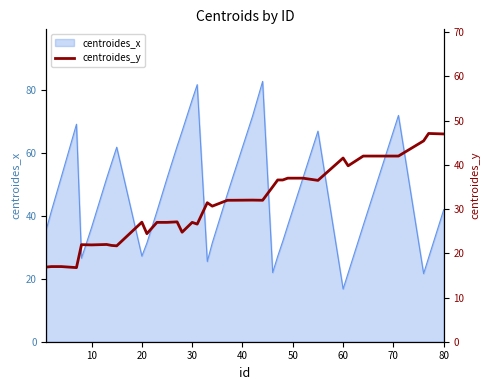

True or false: the data has more than 2 interior local peaks.

True